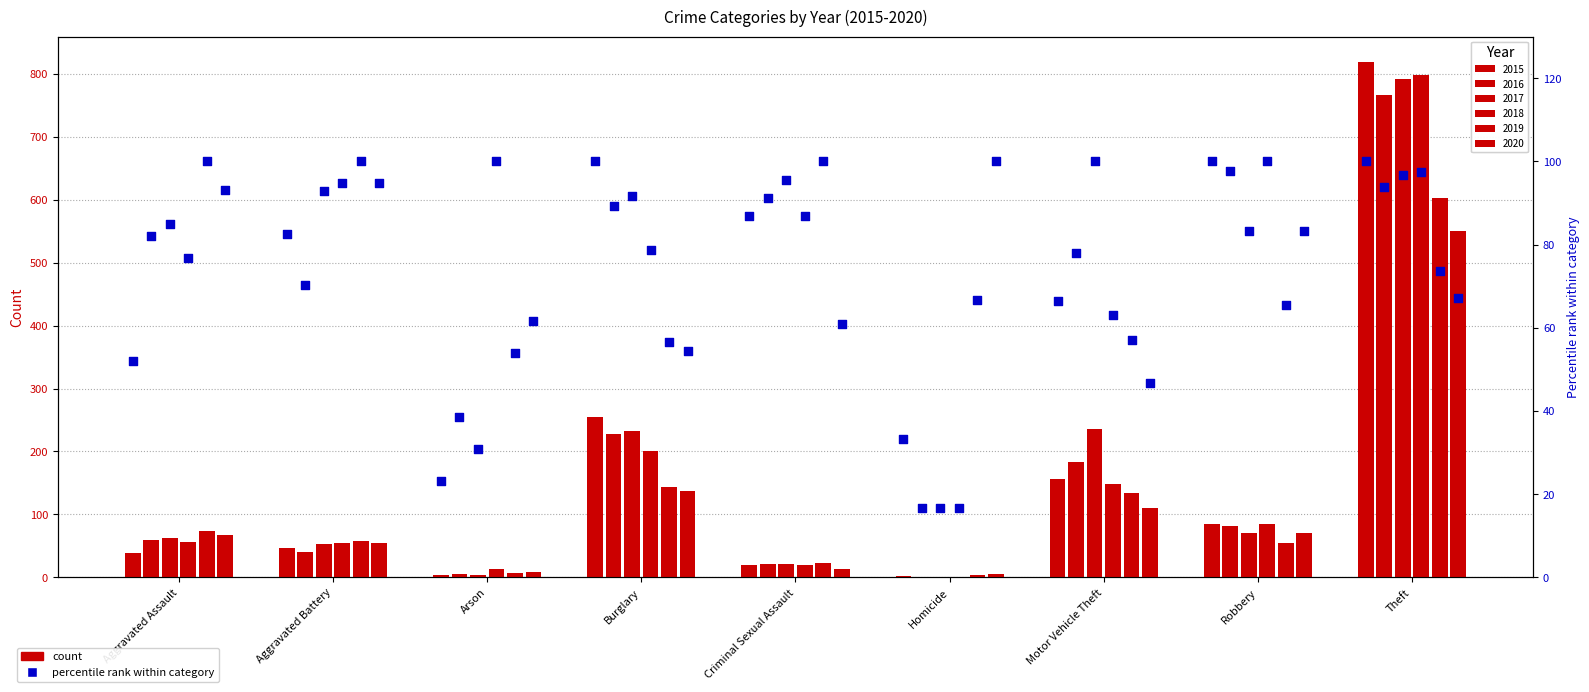

What is the ratio of the value at Aggravated Assault to the value at Motor Vehicle Theft?

0.8